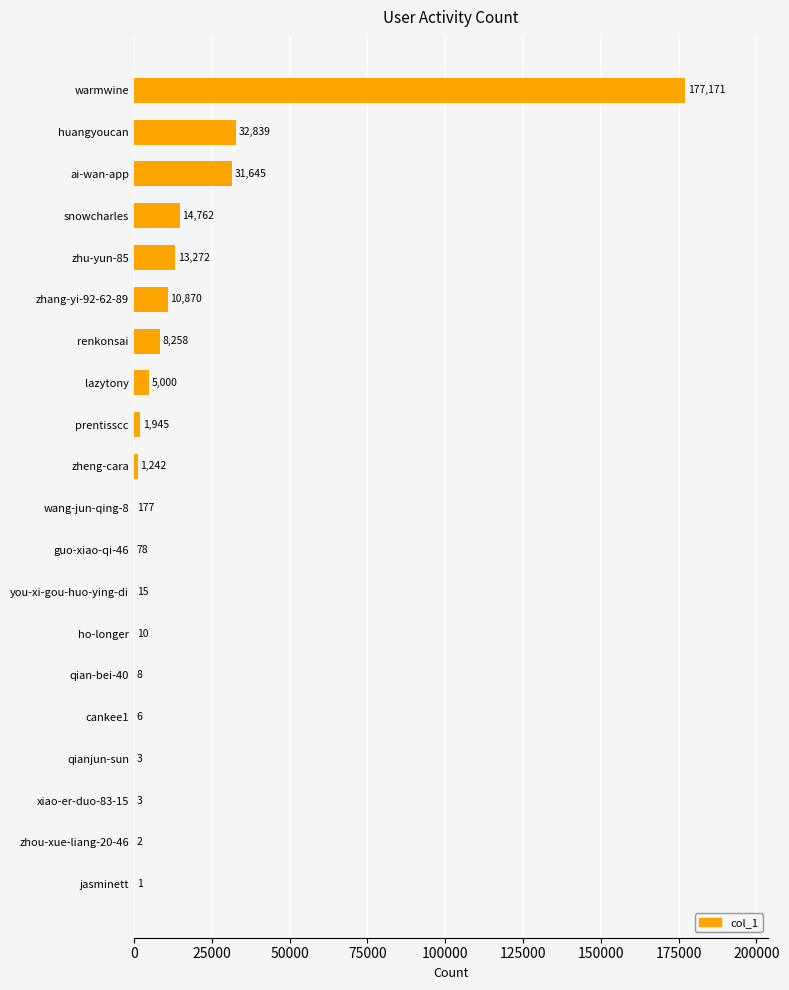

What is the change in value from snowcharles to guo-xiao-qi-46?

-14684